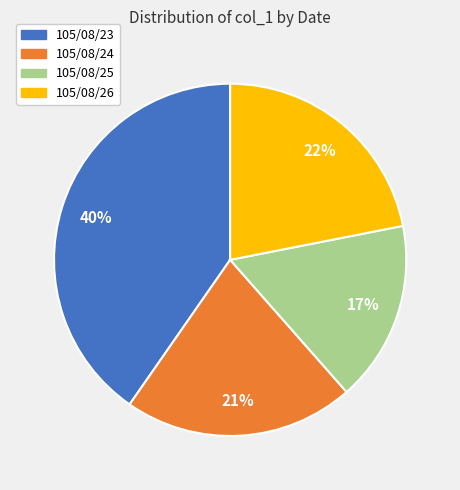

To the nearest percent, what is the difference between the 105/08/23 and 105/08/26 slice percentages?

18%